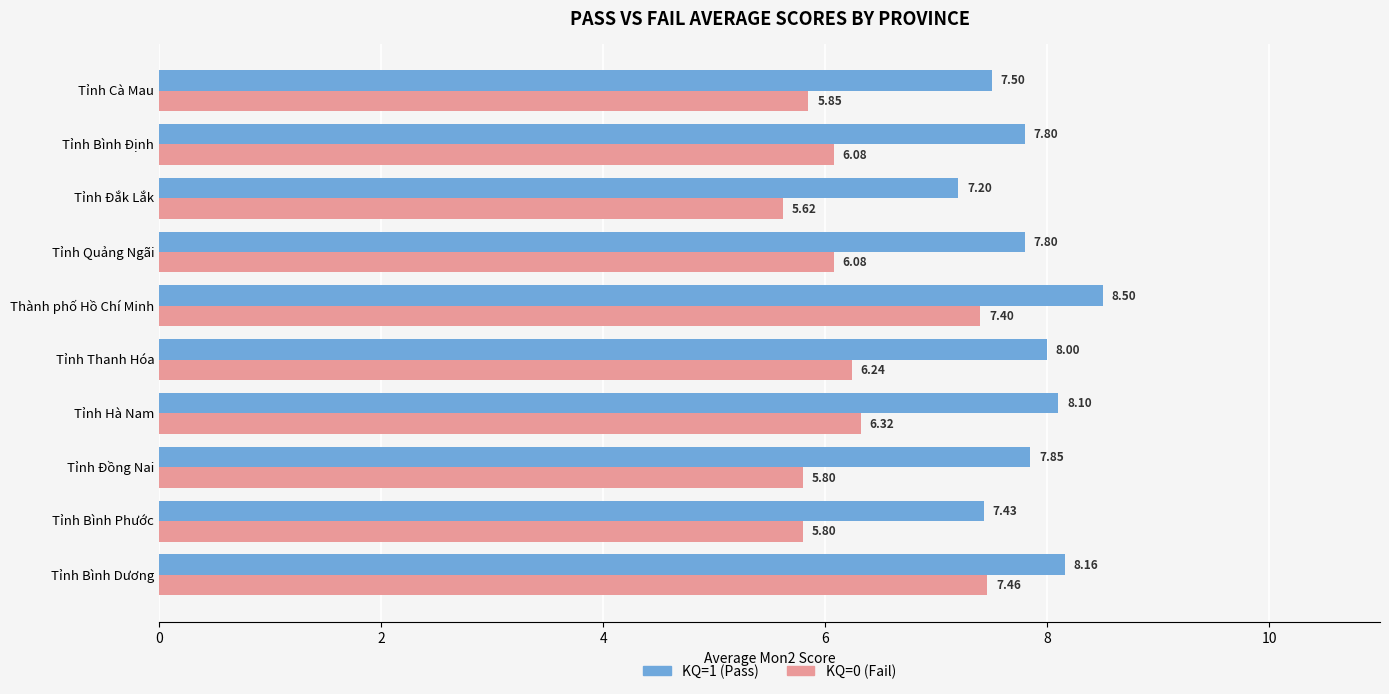

At which category is the sum across all series the highest?

Thành phố Hồ Chí Minh